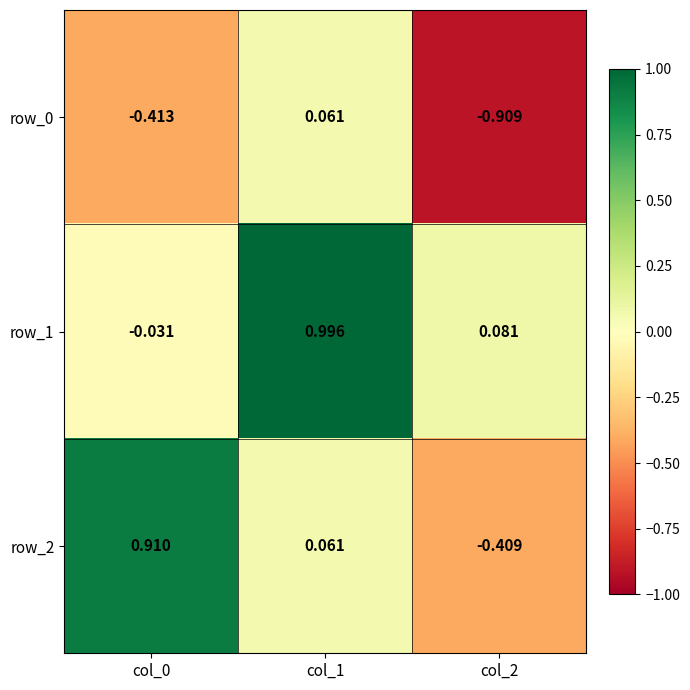

At how many categories does at least one series exceed 0?

3